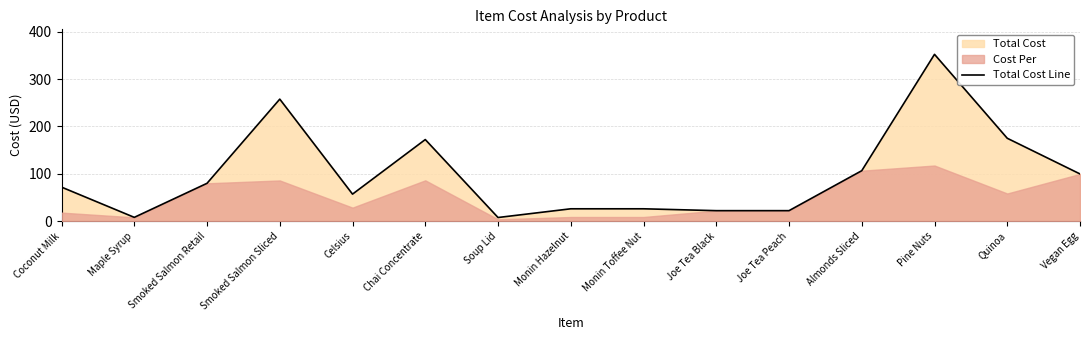

What is the value of the 1st point from the left?

71.8